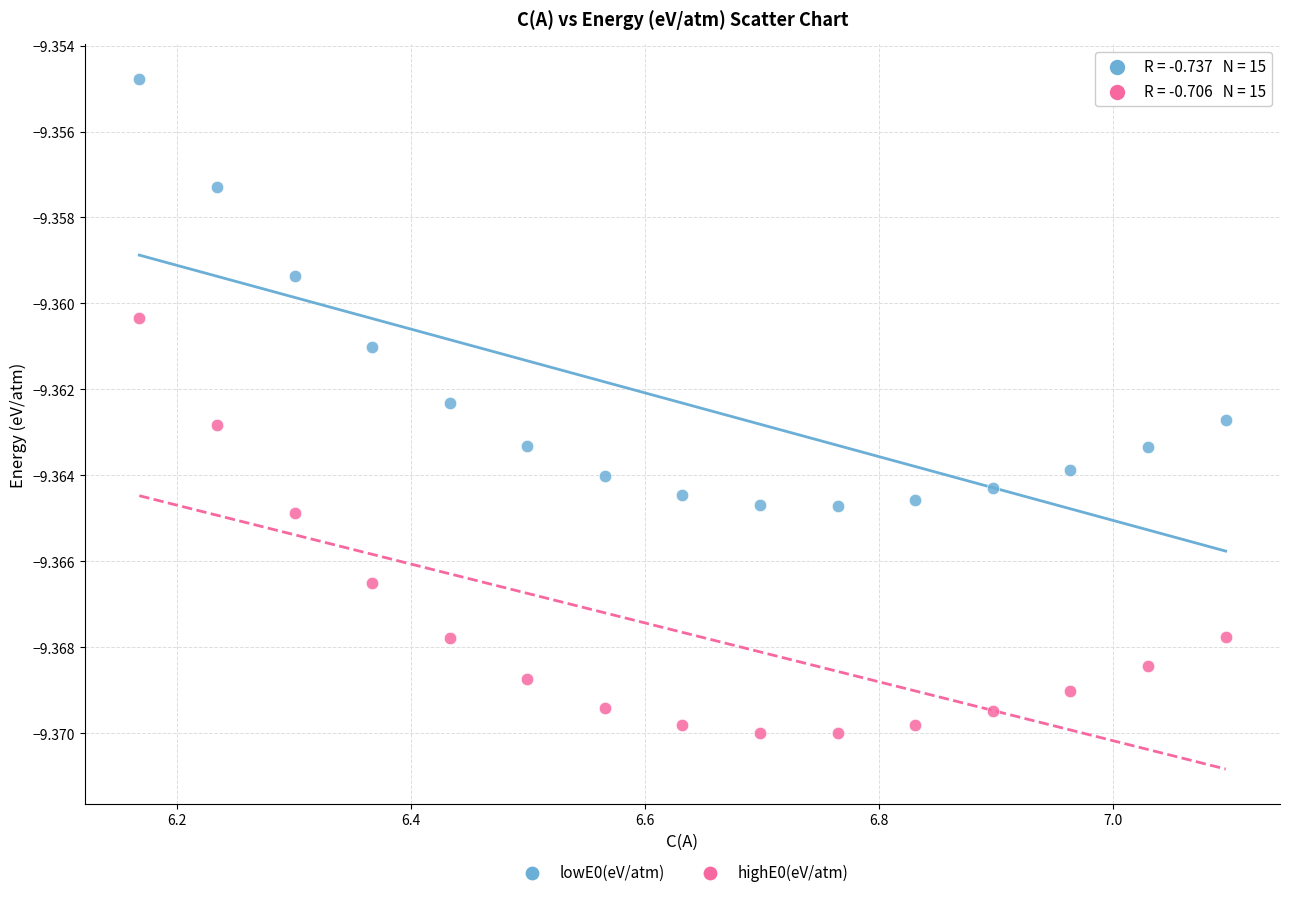

Across all data points, what is the range of X values (max minus min)?

0.9